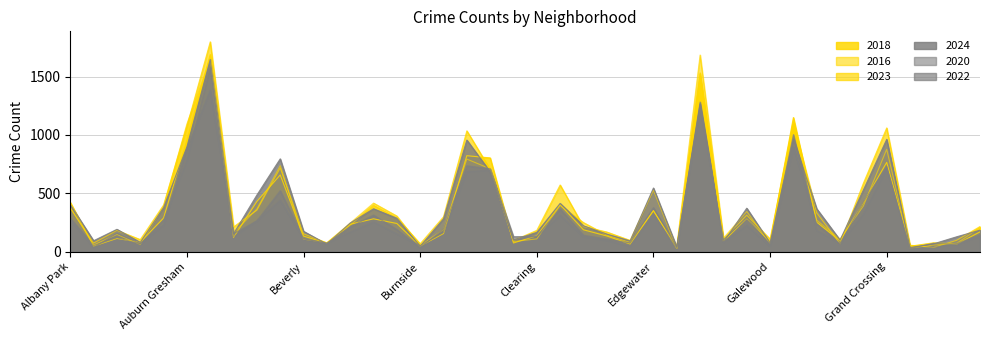

List the series in order of their peak value, highest first.

2023, 2018, 2016, 2024, 2020, 2022